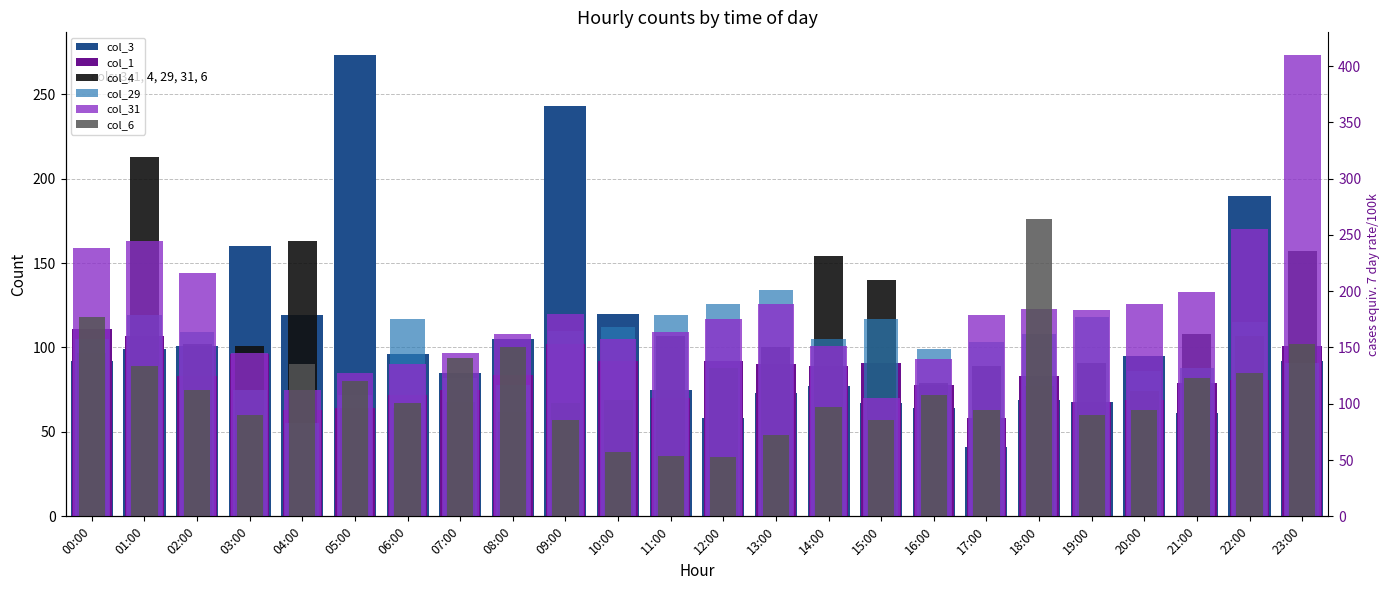

Reading left to right, what are all the values shown in this chart?

col_3: 00:00=92	01:00=99	02:00=101	03:00=160	04:00=119	05:00=273	06:00=96	07:00=85	08:00=105	09:00=243	10:00=120	11:00=75	12:00=58	13:00=73	14:00=77	15:00=67	16:00=64	17:00=41	18:00=69	19:00=68	20:00=95	21:00=61	22:00=190	23:00=92
col_1: 00:00=111	01:00=107	02:00=83	03:00=96	04:00=63	05:00=64	06:00=72	07:00=75	08:00=84	09:00=102	10:00=92	11:00=70	12:00=92	13:00=90	14:00=89	15:00=91	16:00=78	17:00=58	18:00=83	19:00=68	20:00=69	21:00=79	22:00=81	23:00=101
col_4: 00:00=97	01:00=213	02:00=102	03:00=101	04:00=163	05:00=64	06:00=64	07:00=68	08:00=62	09:00=67	10:00=69	11:00=107	12:00=88	13:00=100	14:00=154	15:00=140	16:00=79	17:00=89	18:00=77	19:00=91	20:00=74	21:00=108	22:00=107	23:00=157
col_29: 00:00=105	01:00=119	02:00=109	03:00=75	04:00=55	05:00=72	06:00=117	07:00=82	08:00=78	09:00=110	10:00=112	11:00=119	12:00=126	13:00=134	14:00=105	15:00=117	16:00=99	17:00=103	18:00=108	19:00=118	20:00=86	21:00=88	22:00=115	23:00=91
col_31: 00:00=159	01:00=163	02:00=144	03:00=97	04:00=75	05:00=85	06:00=90	07:00=97	08:00=108	09:00=120	10:00=105	11:00=109	12:00=117	13:00=126	14:00=101	15:00=70	16:00=93	17:00=119	18:00=123	19:00=122	20:00=126	21:00=133	22:00=170	23:00=273
col_6: 00:00=118	01:00=89	02:00=75	03:00=60	04:00=90	05:00=80	06:00=67	07:00=94	08:00=100	09:00=57	10:00=38	11:00=36	12:00=35	13:00=48	14:00=65	15:00=57	16:00=72	17:00=63	18:00=176	19:00=60	20:00=63	21:00=82	22:00=85	23:00=102